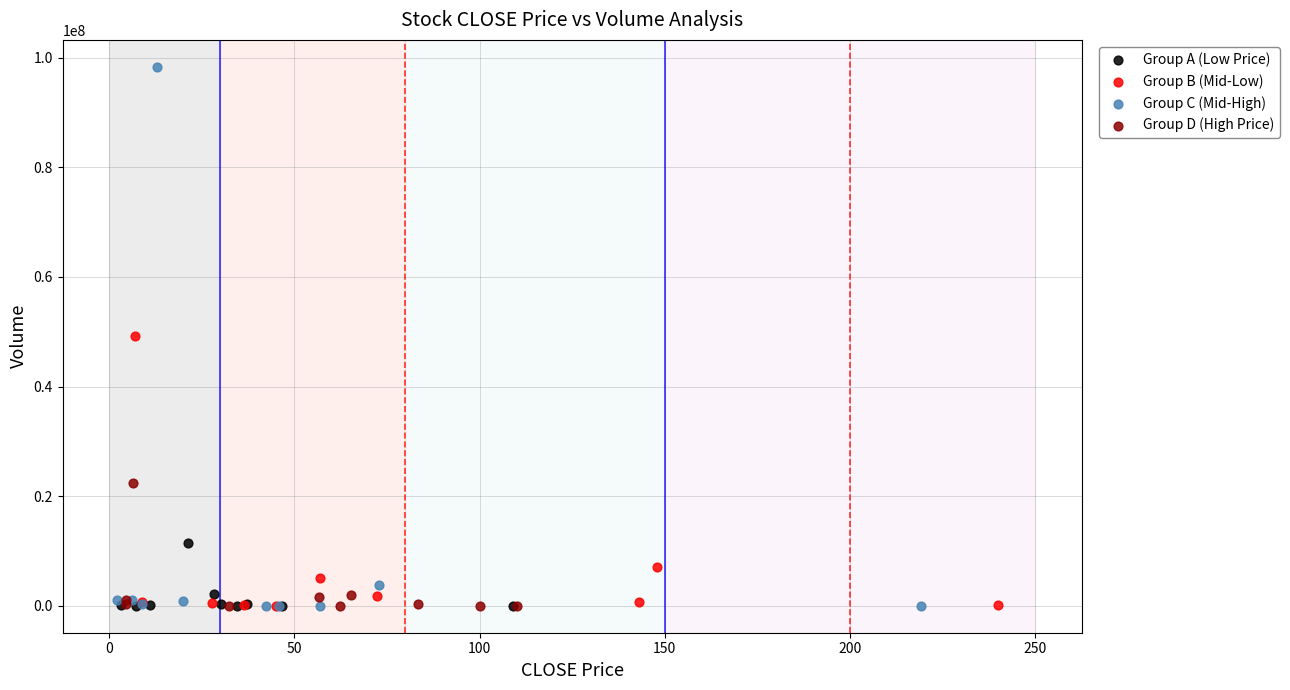

Which series reaches the maximum Y coordinate?

Group C (Mid-High)